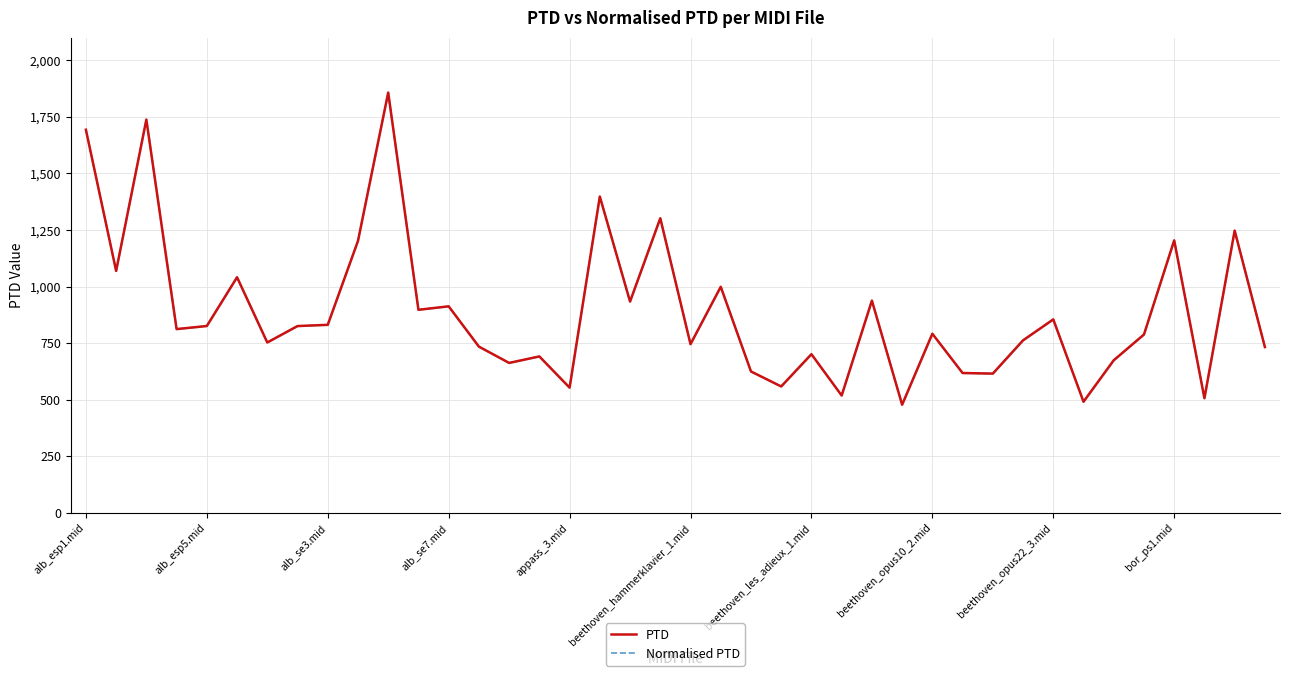

What position from the right is beethoven_opus10_2.mid?

12